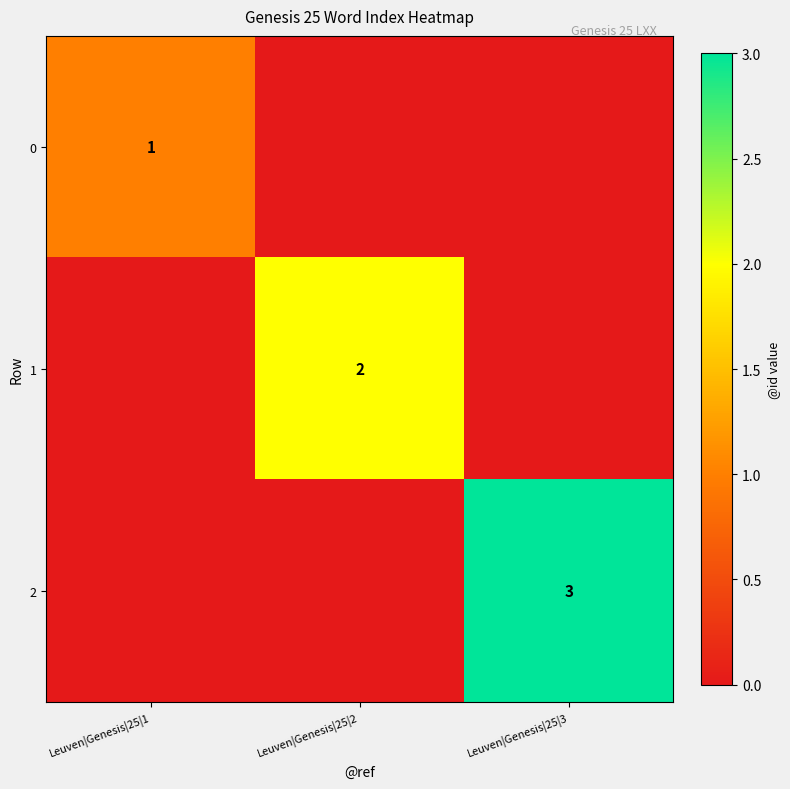

Is the value of 1 at Leuven|Genesis|25|2 greater than the value of 2 at Leuven|Genesis|25|3?

No